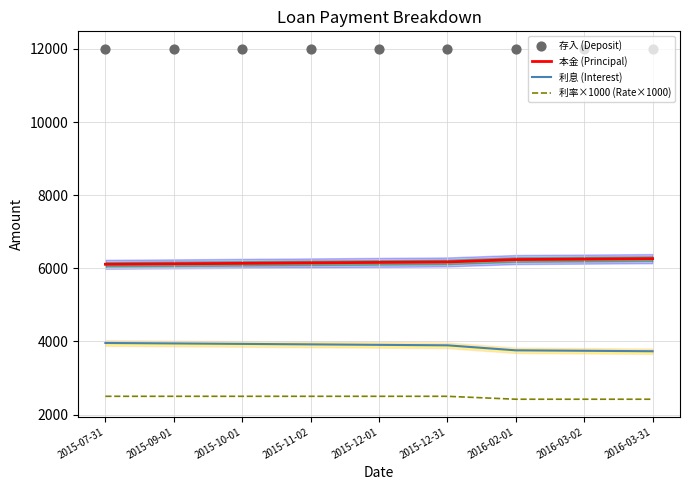

What are all the series names shown in the legend?

本金 (Principal), 利息 (Interest), 利率×1000 (Rate×1000), 存入 (Deposit)